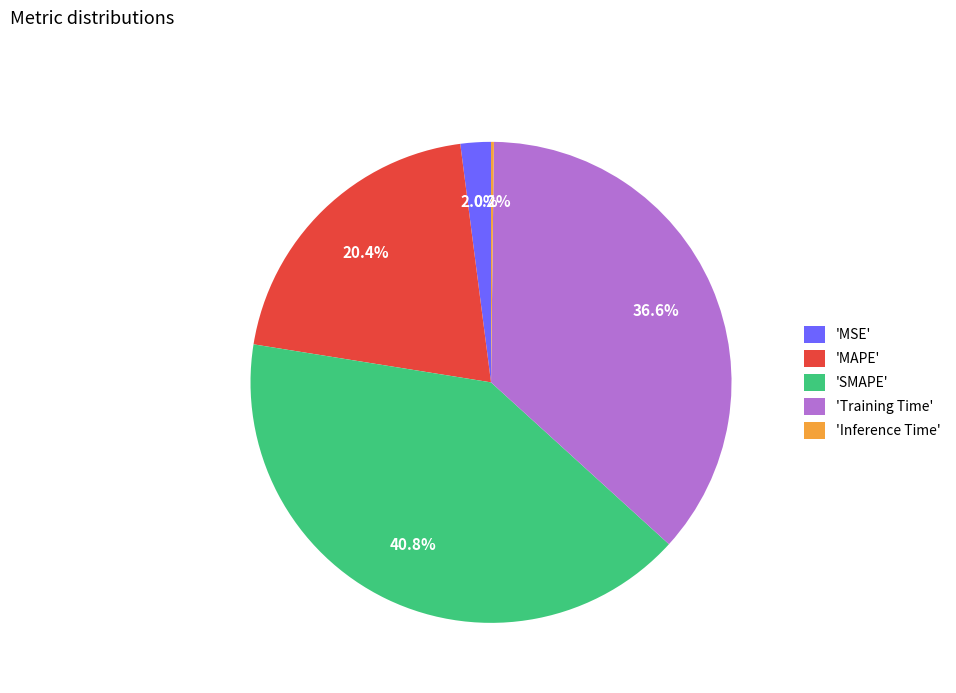

Is the sum of 'MSE' and 'Training Time' greater than half?

No